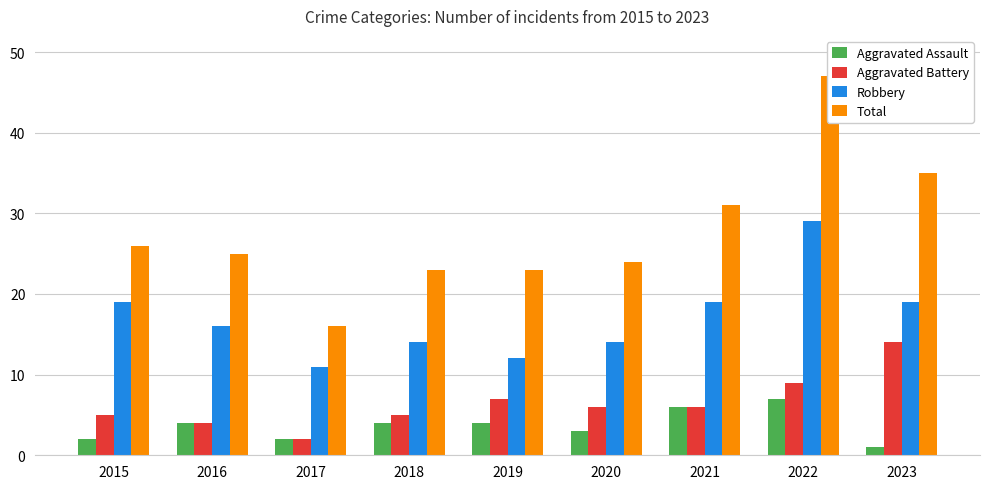

Reading left to right, what are all the values shown in this chart?

Aggravated Assault: 2015=2	2016=4	2017=2	2018=4	2019=4	2020=3	2021=6	2022=7	2023=1
Aggravated Battery: 2015=5	2016=4	2017=2	2018=5	2019=7	2020=6	2021=6	2022=9	2023=14
Robbery: 2015=19	2016=16	2017=11	2018=14	2019=12	2020=14	2021=19	2022=29	2023=19
Total: 2015=26	2016=25	2017=16	2018=23	2019=23	2020=24	2021=31	2022=47	2023=35